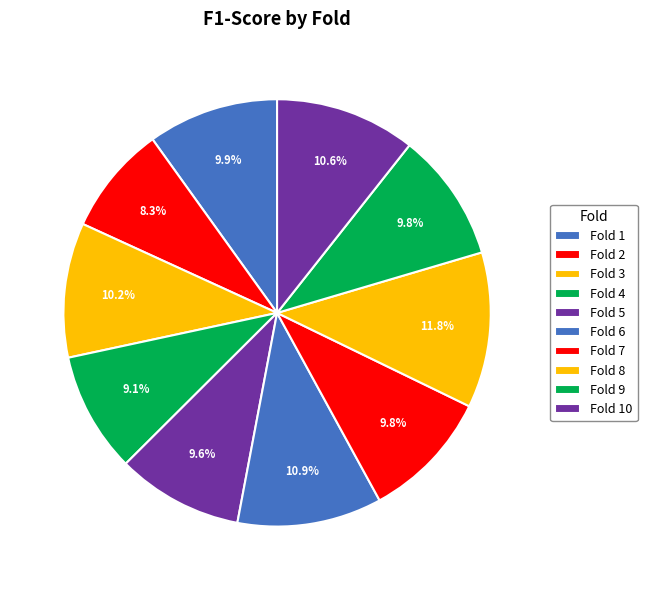

To the nearest percent, what is the combined percentage of Fold 5 and Fold 6?

20%